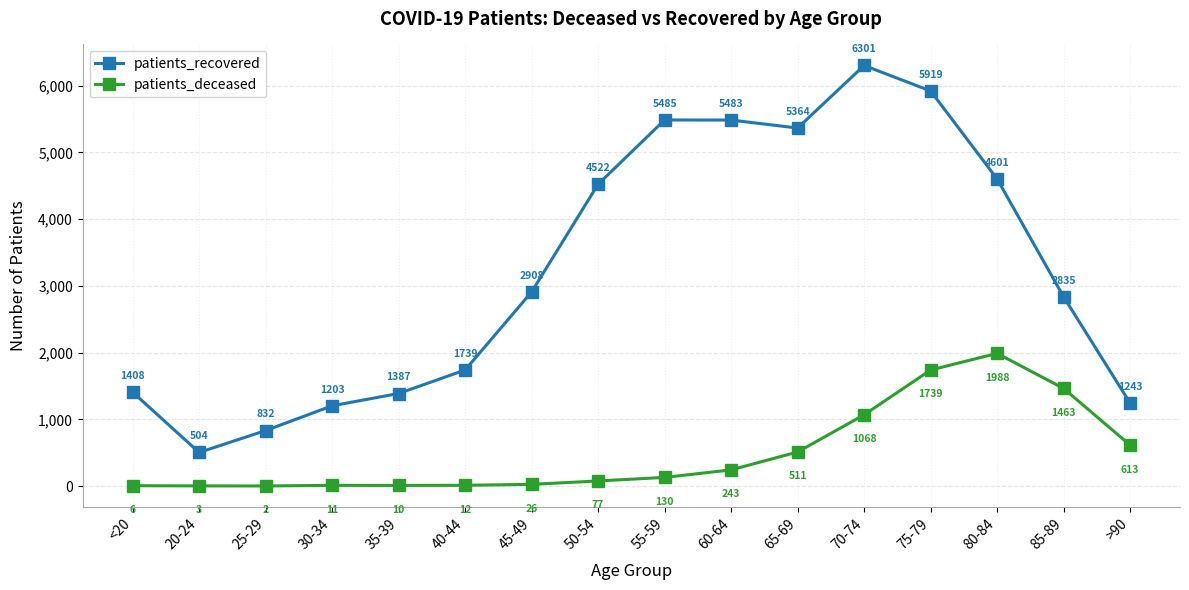

Between 35-39 and 50-54, which series saw the biggest shift?

patients_recovered